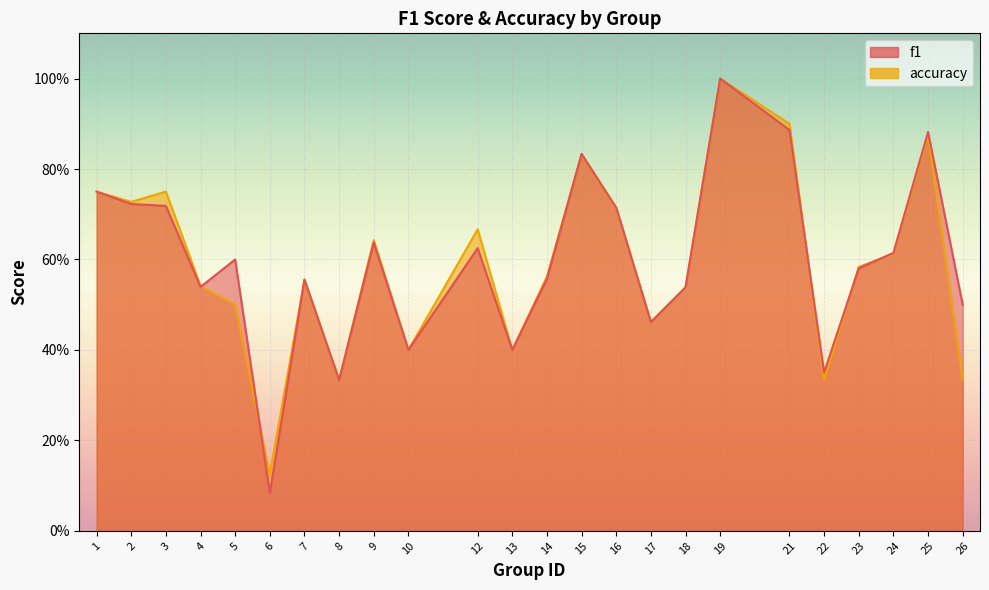

Is it true that accuracy equals 0.1 at 18?

False